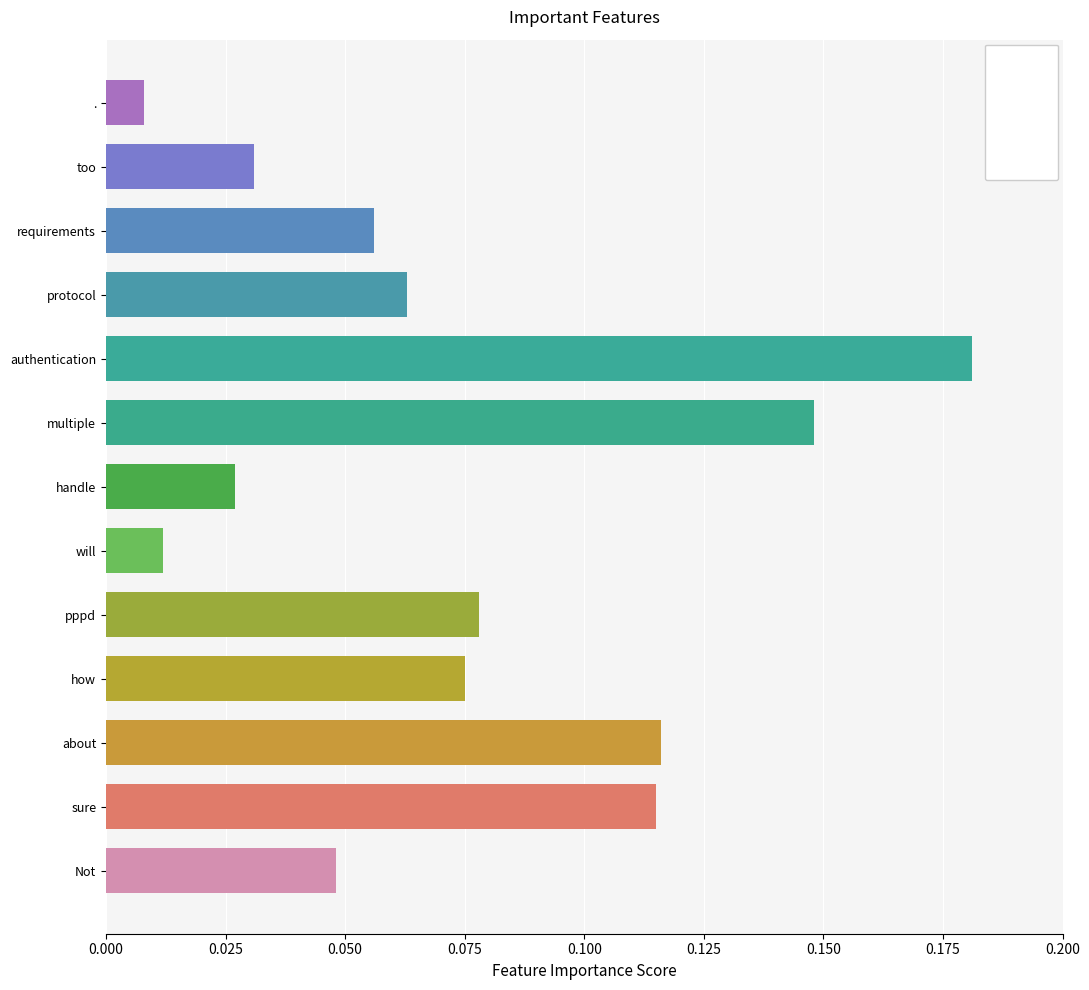

Between sure and pppd, which is larger?

sure